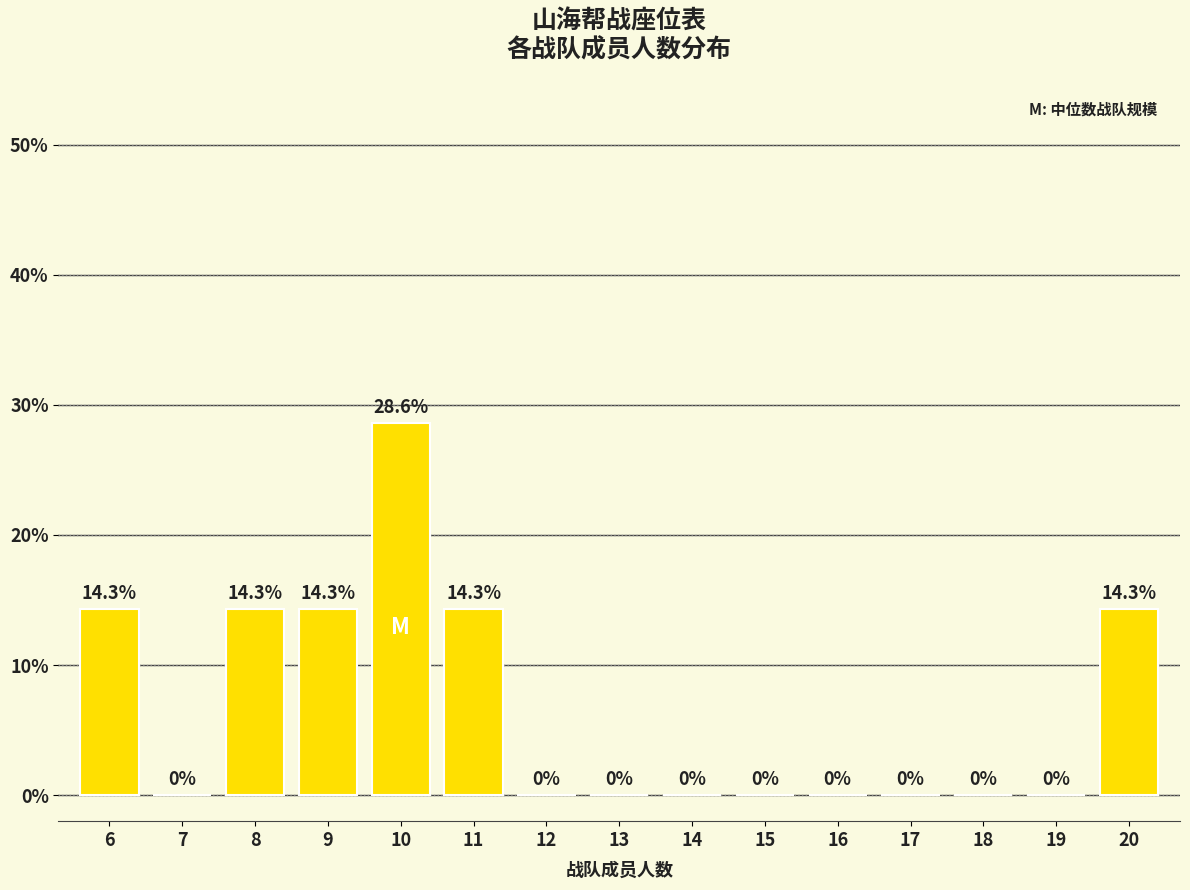

Approximately how many times larger is the value at 11 compared to 10?

0.5